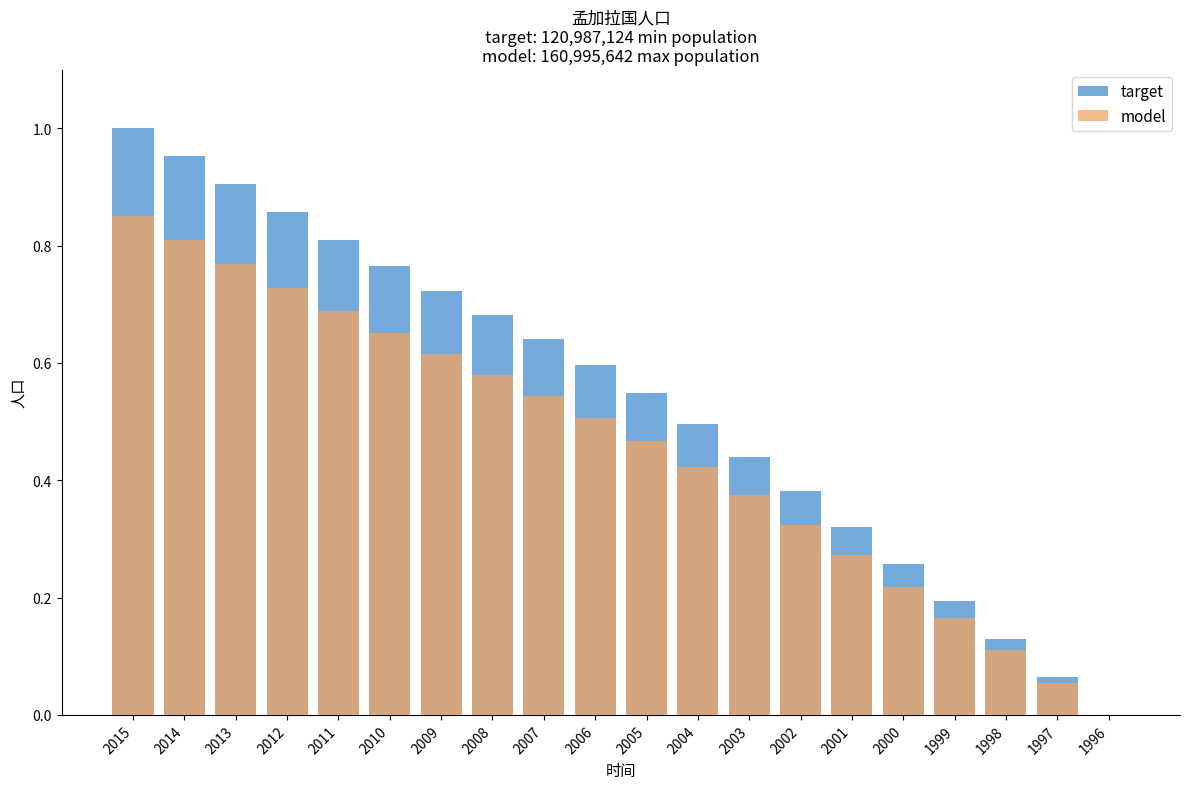

Is the value of model at 2011 greater than the value of target at 2009?

No